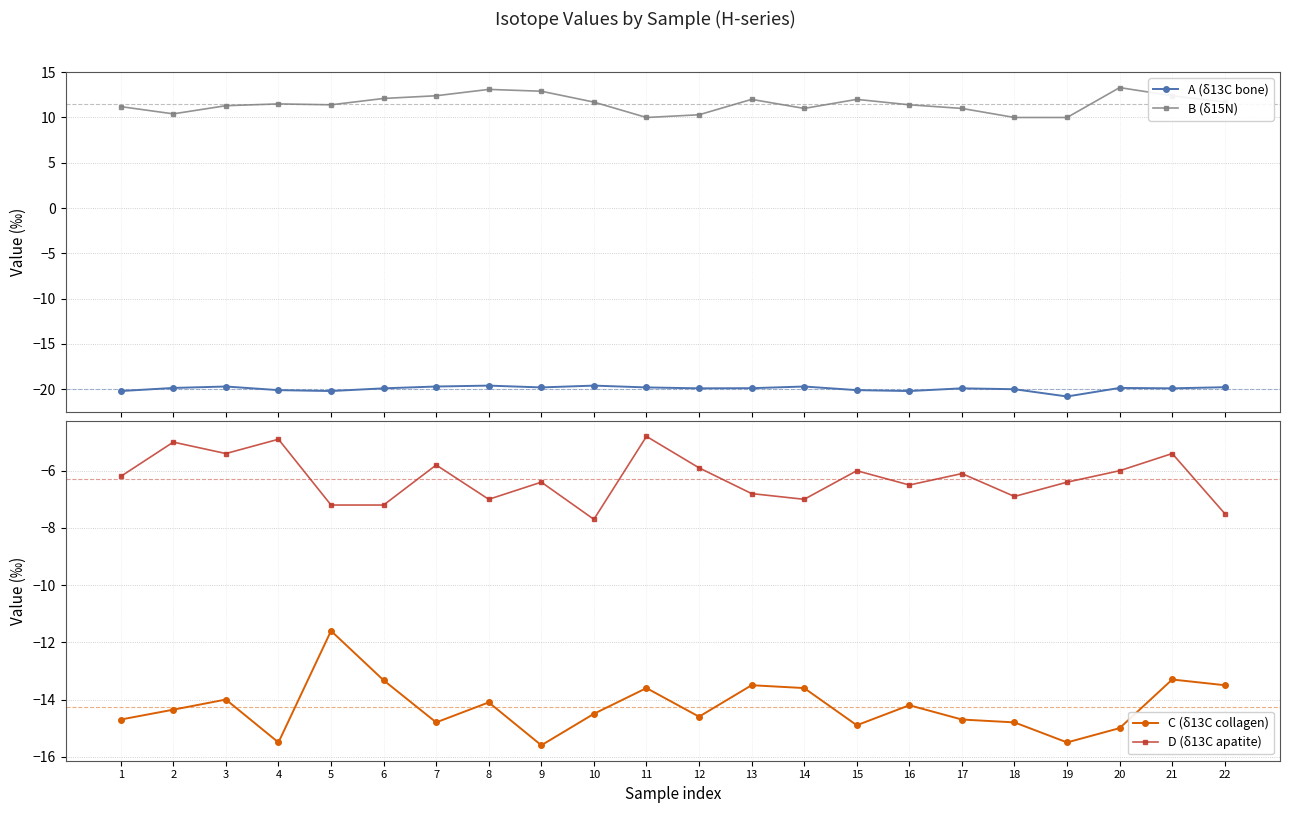

The A (δ13C bone) series shows -20.2 at 5. True or false?

True